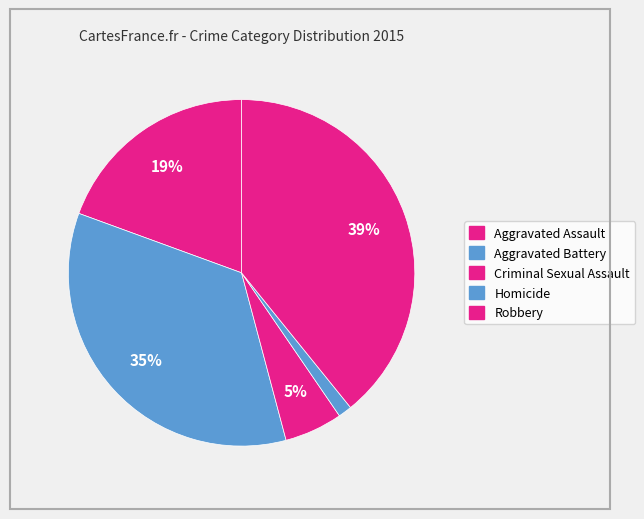

How many segments does this pie chart have?

5